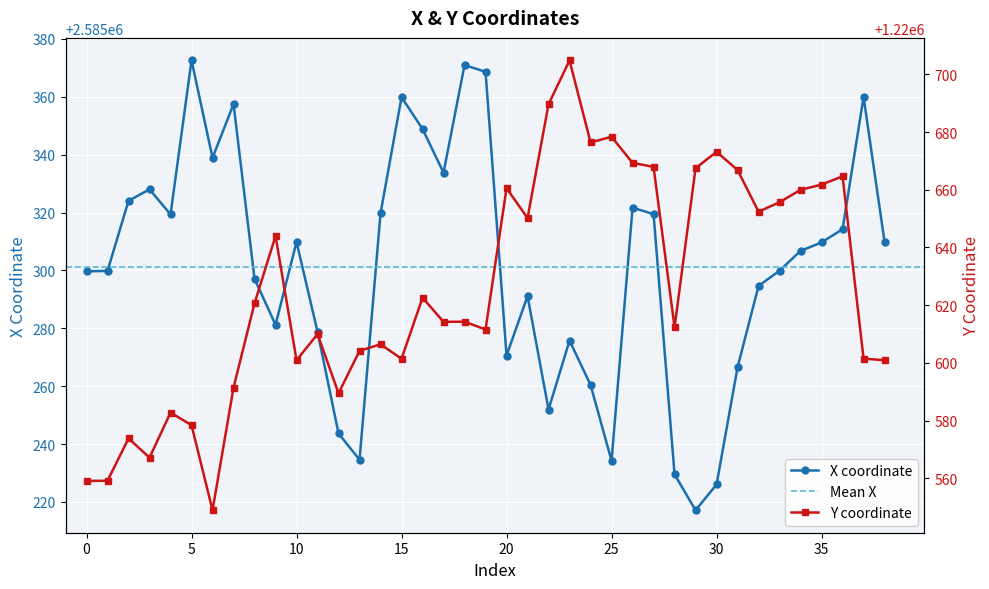

Which series changed the most between 9 and 31?

y